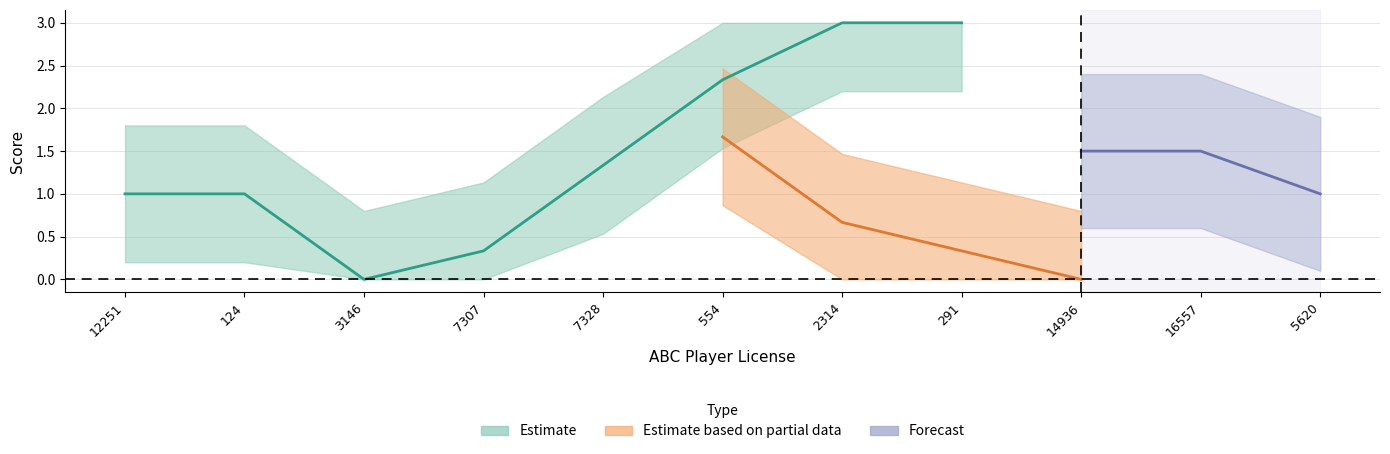

Read the score_upper value at 291.

3